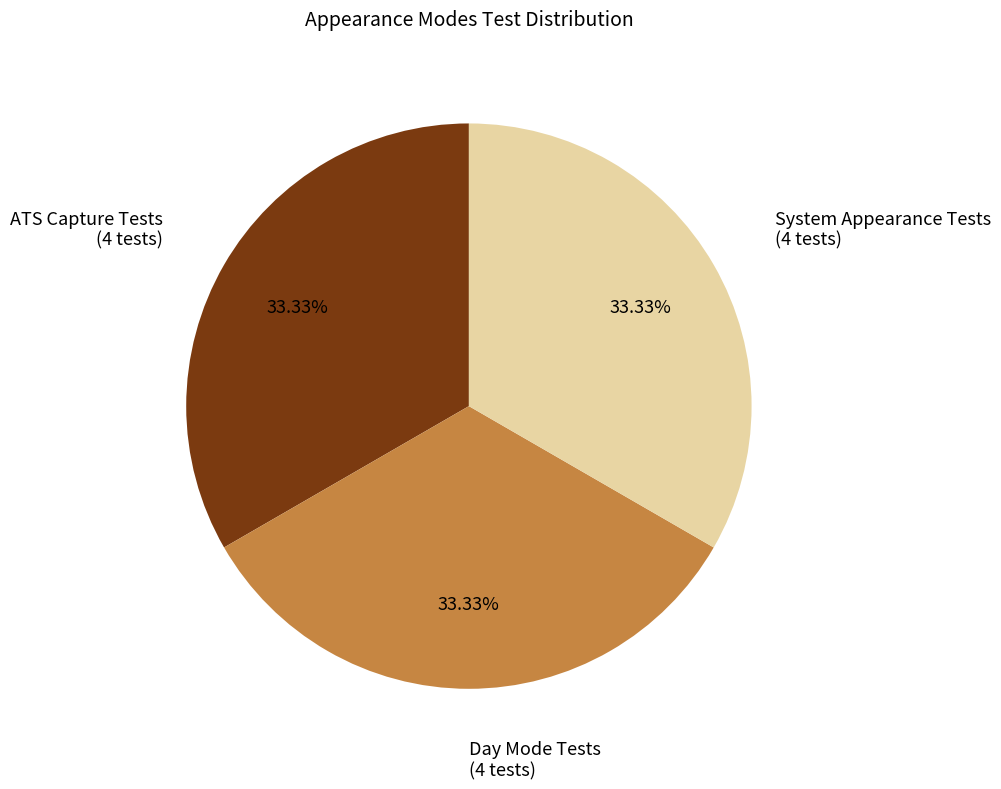

Count the number of slices in the pie.

3